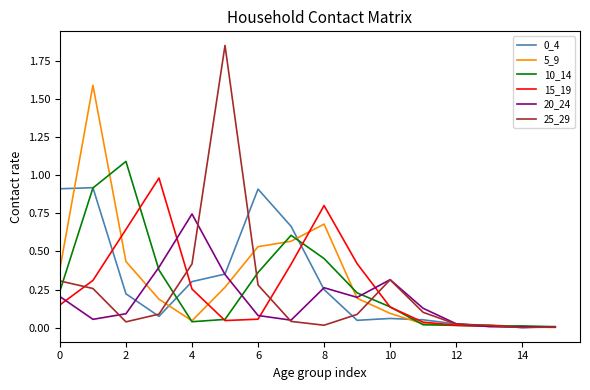

Which series has the largest range (max minus min)?

25_29